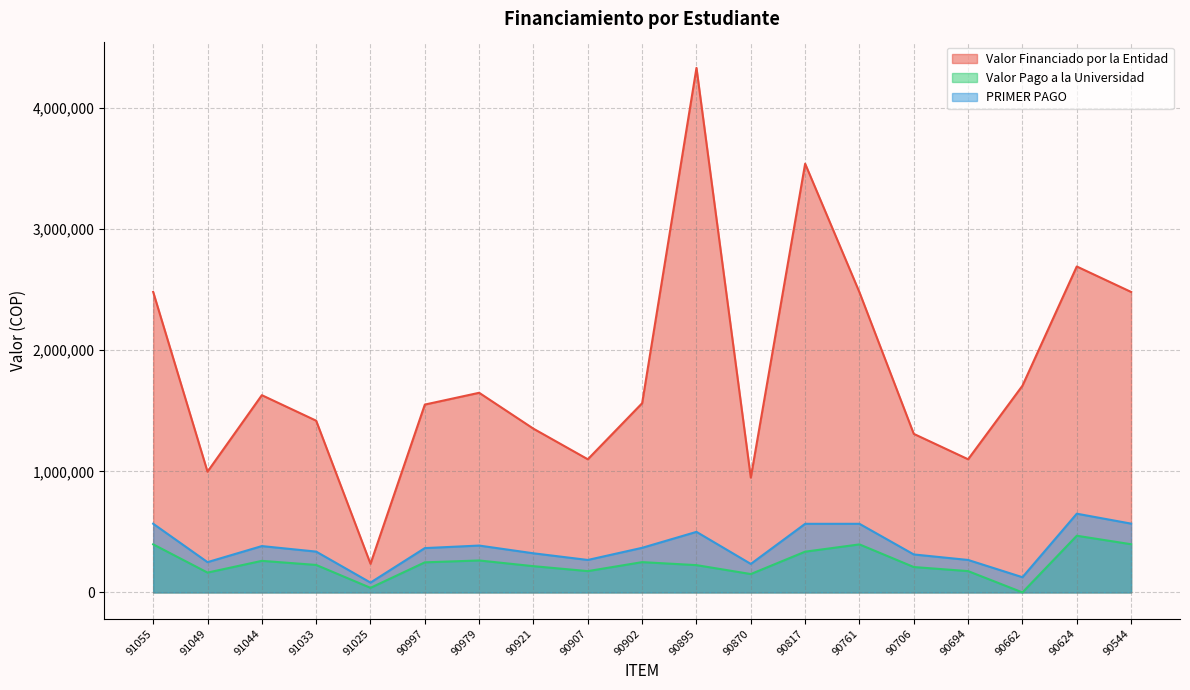

Which label corresponds to the largest value in the chart?

90895